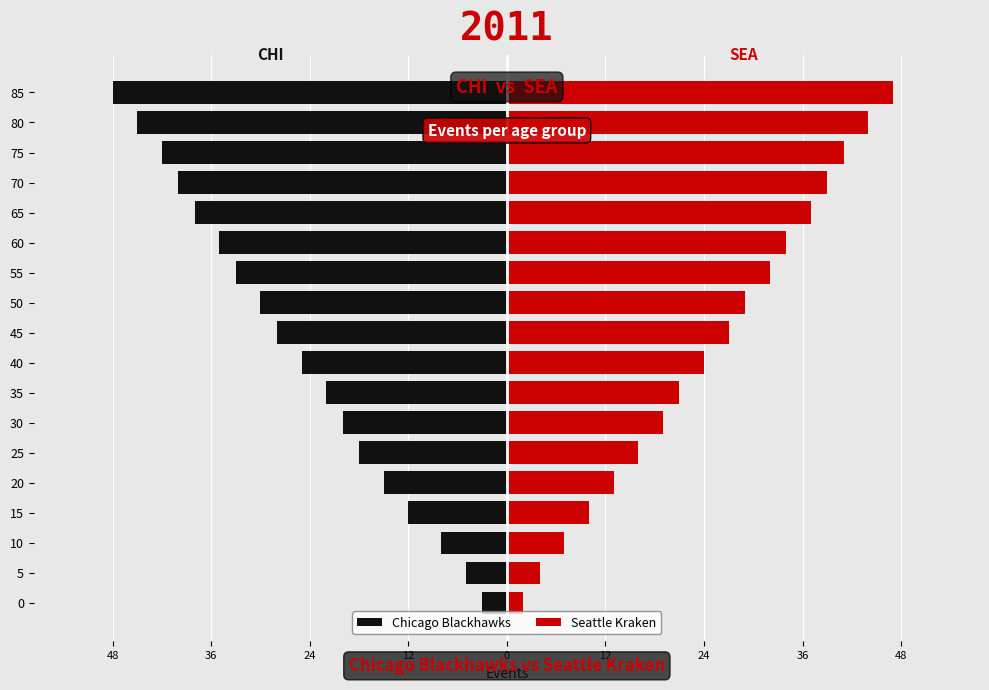

True or false: Chicago Blackhawks has a value of -11 at 55.

False